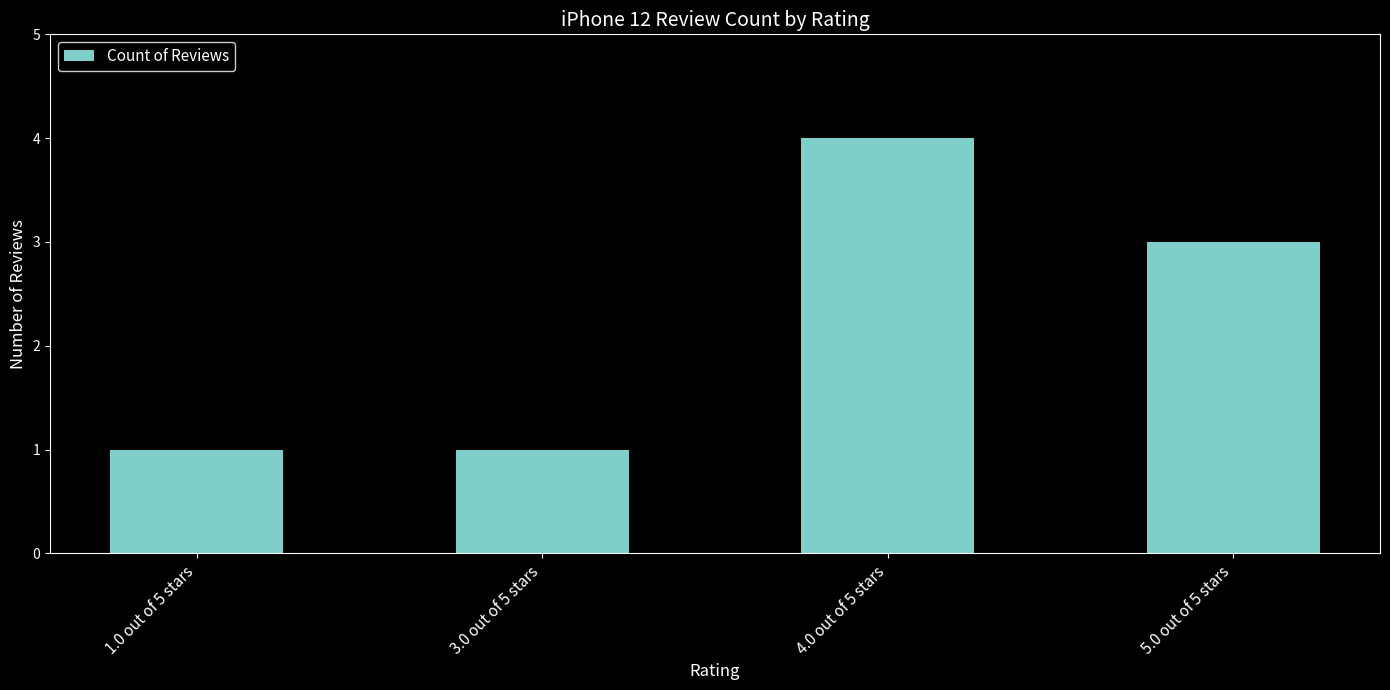

What is the minimum value shown in the chart?

1